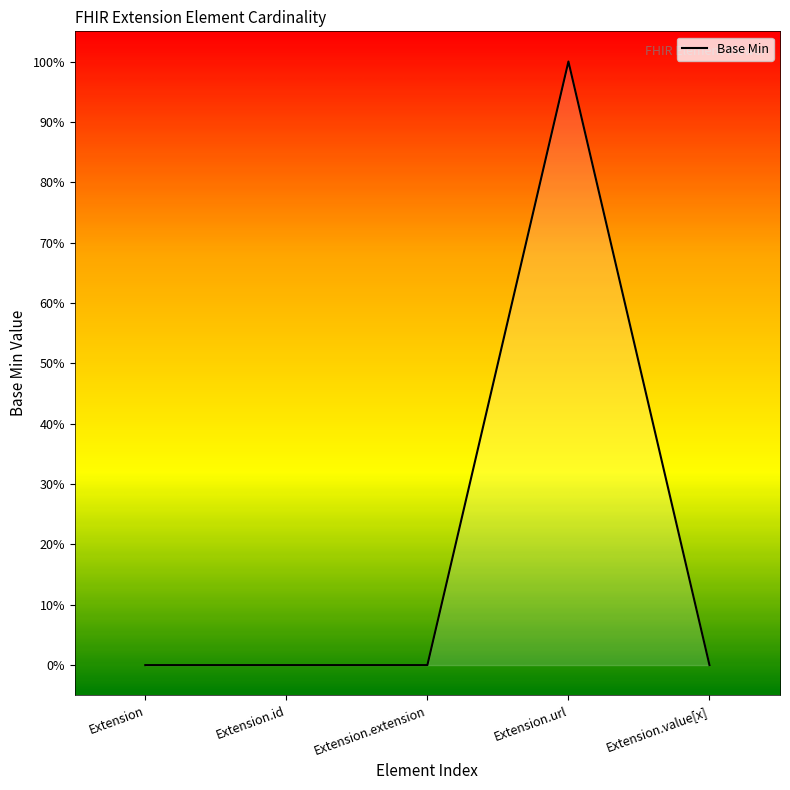

How many lines are shown in the chart?

1